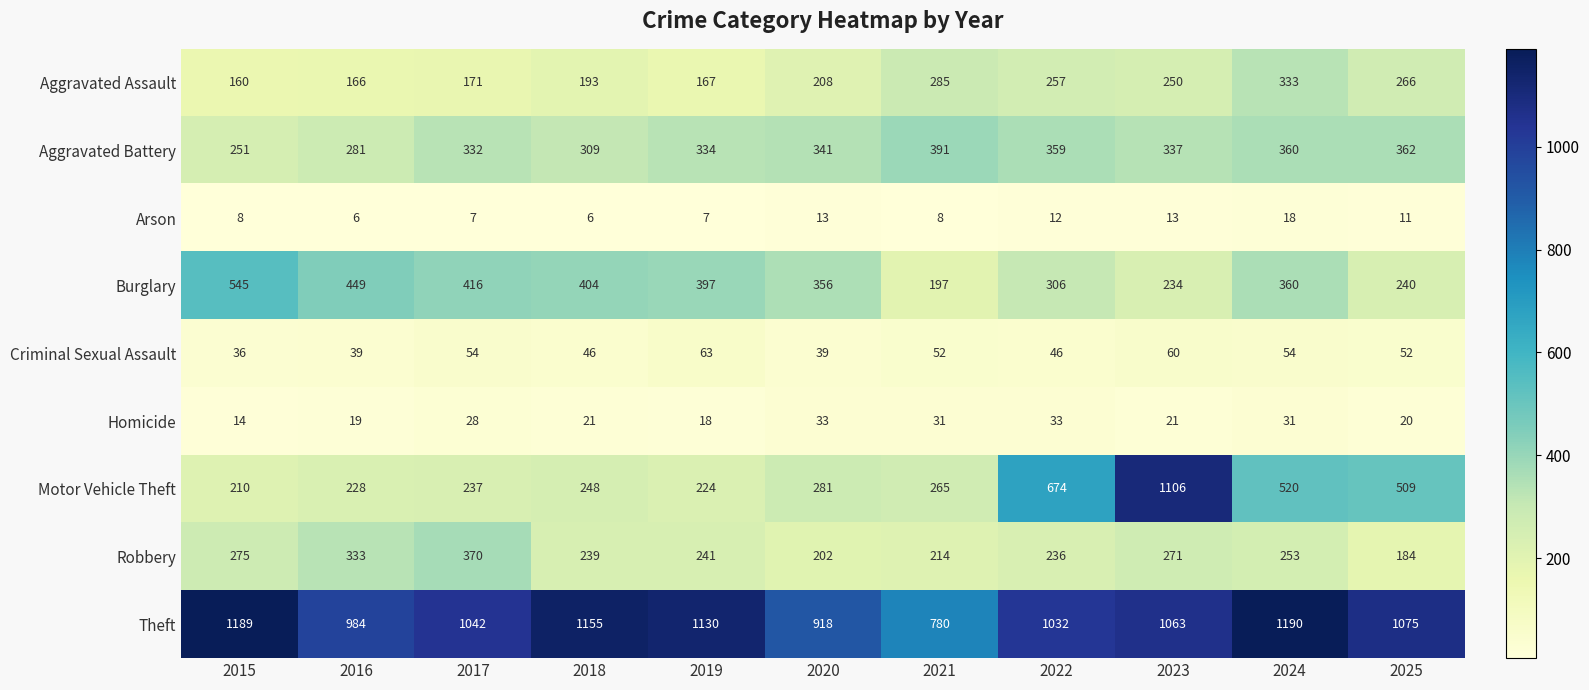

At which label does Aggravated Battery first exceed 337?

2020